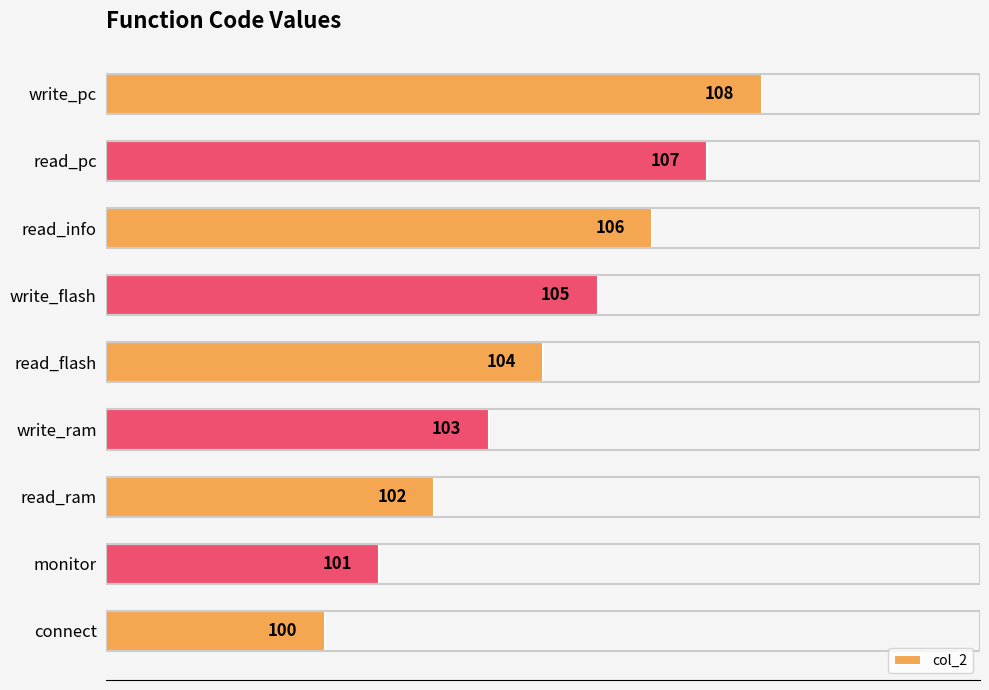

Is it true that the value at read_flash is 140?

False